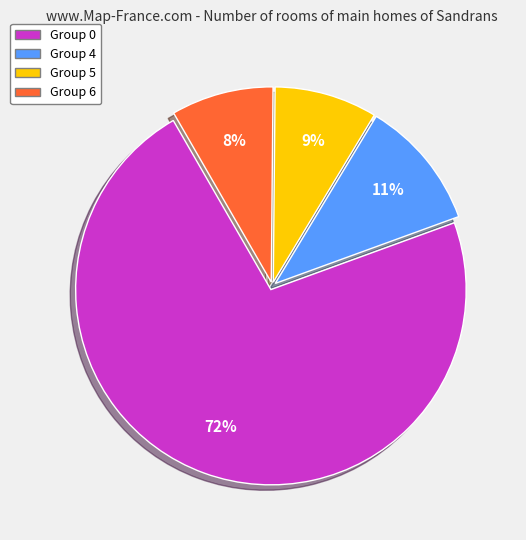

Is there any slice that represents more than half of the pie?

Yes